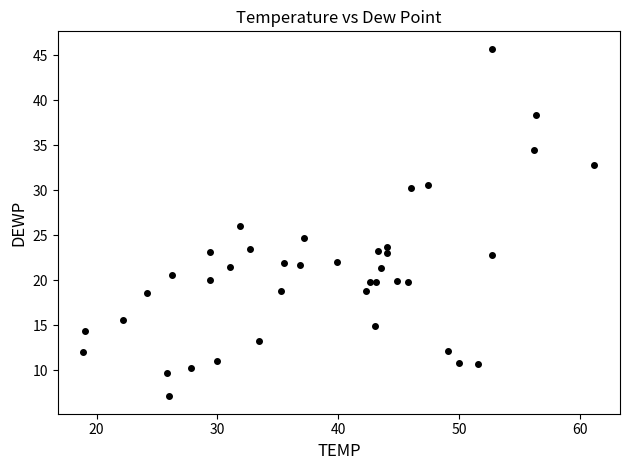

What is the range of Y values (max minus min)?

38.6